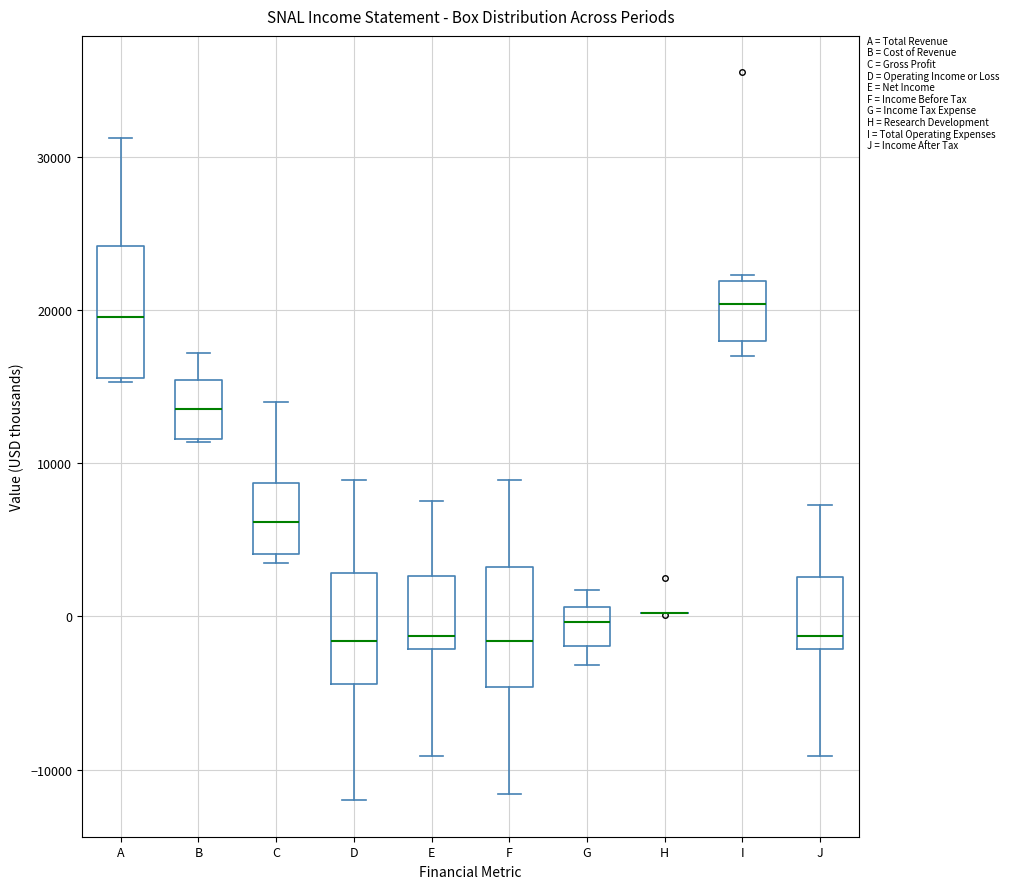

Where is the upper edge of the box for E on the y-axis? The values are not printed on the chart, so give them approximately, as read against the axis.

3000